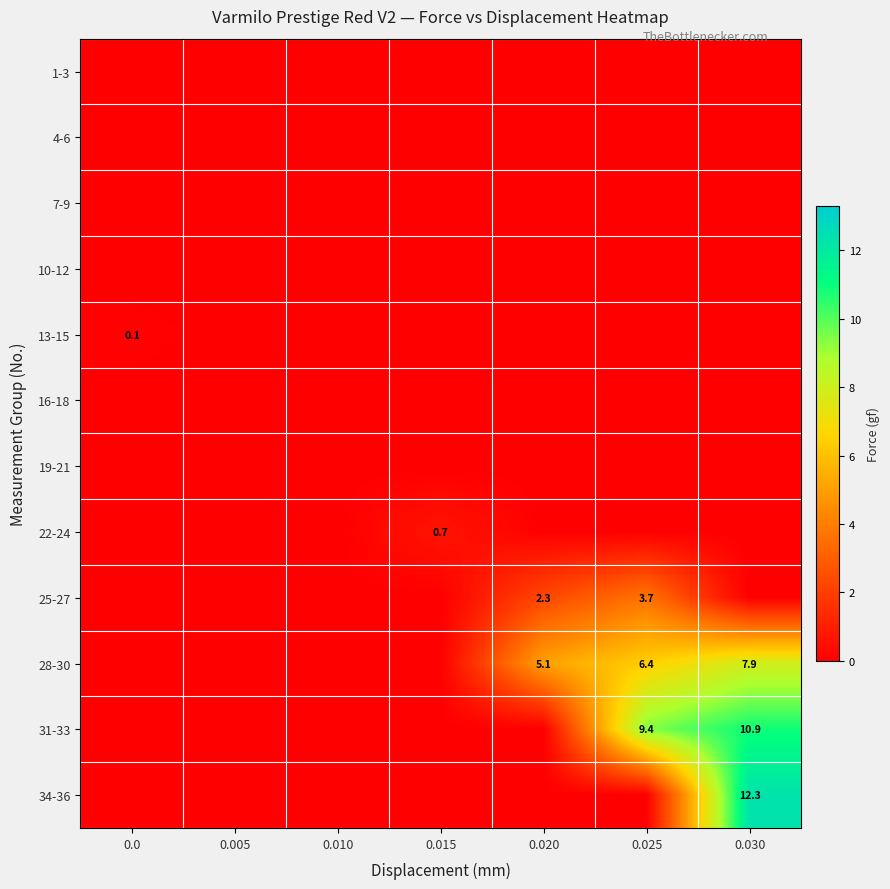

What is the difference between the highest and lowest values at 0.030?

12.3